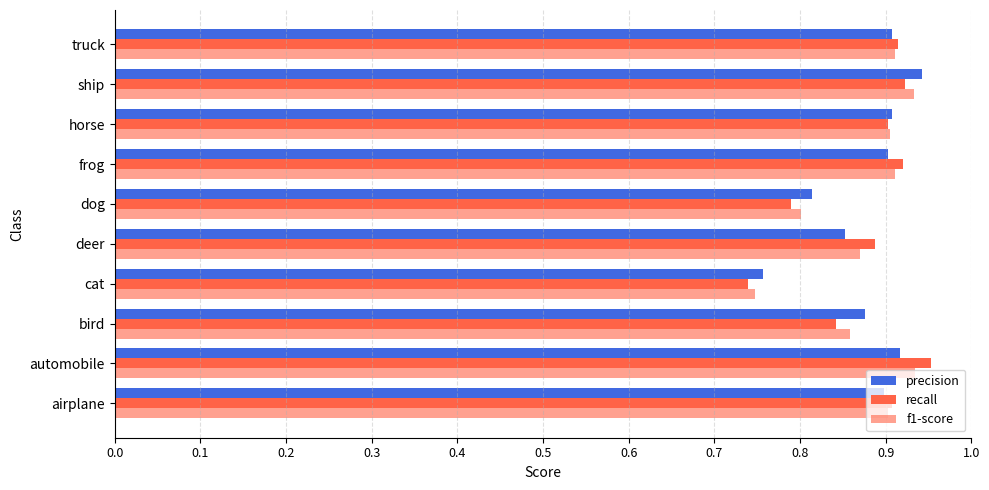

What is the minimum value shown in the chart?

0.7